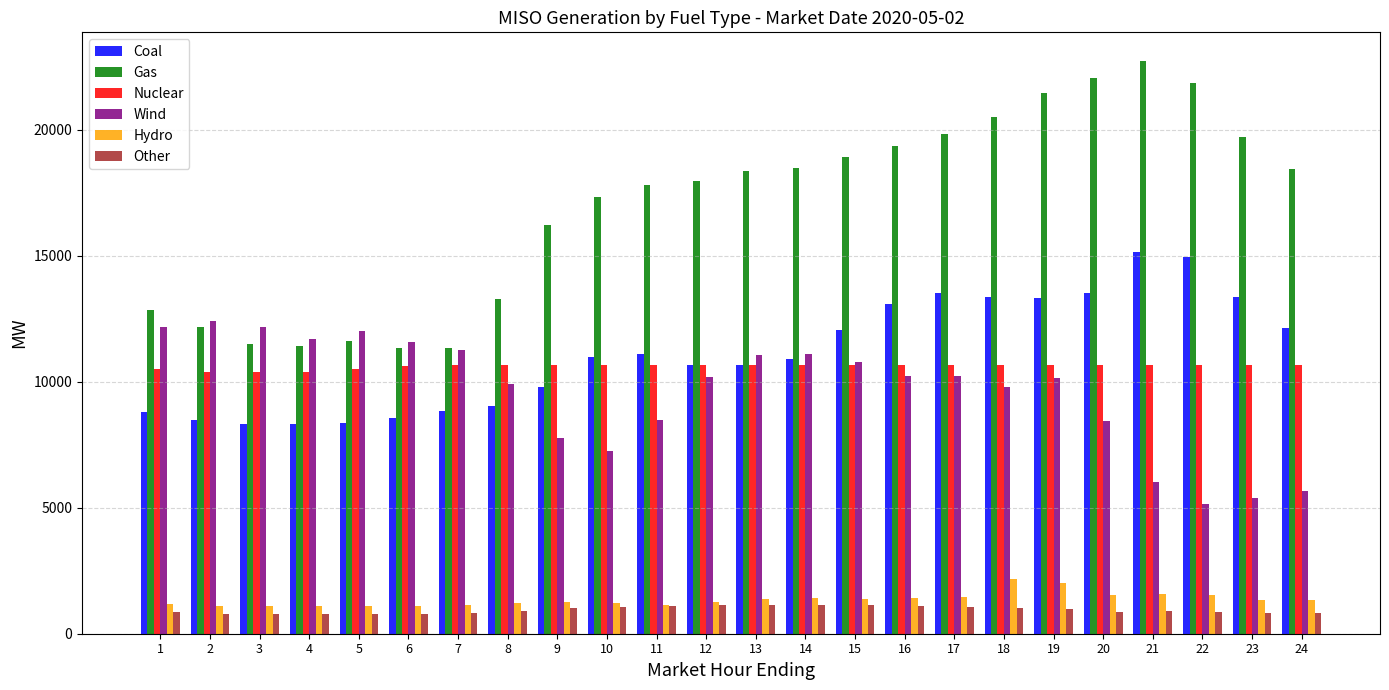

What is the spread (max minus min) of values at 21?

21826.6